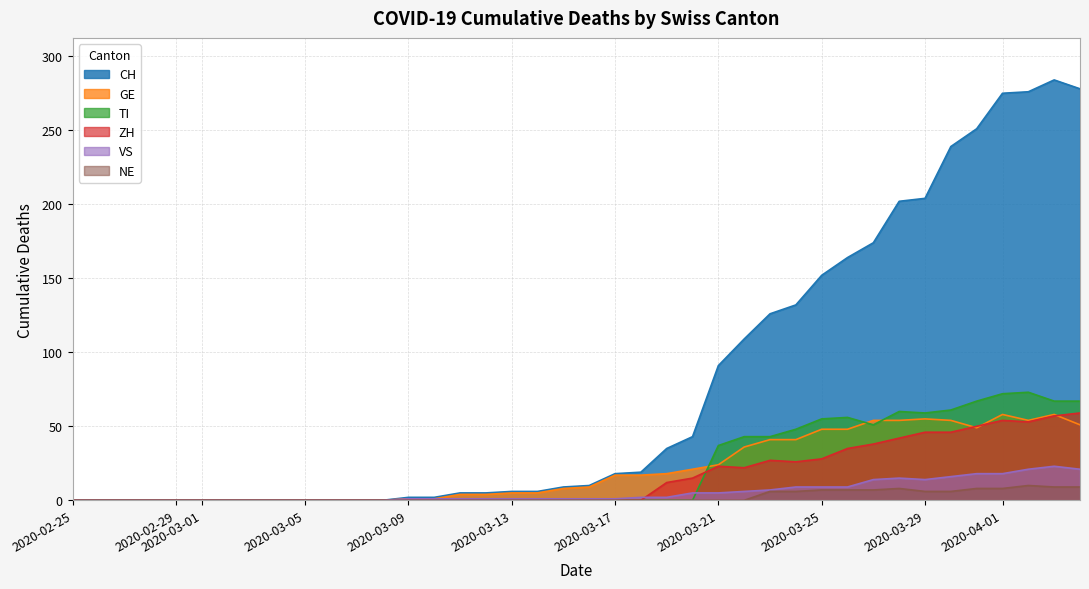

True or false: ZH and CH cross at least once.

False